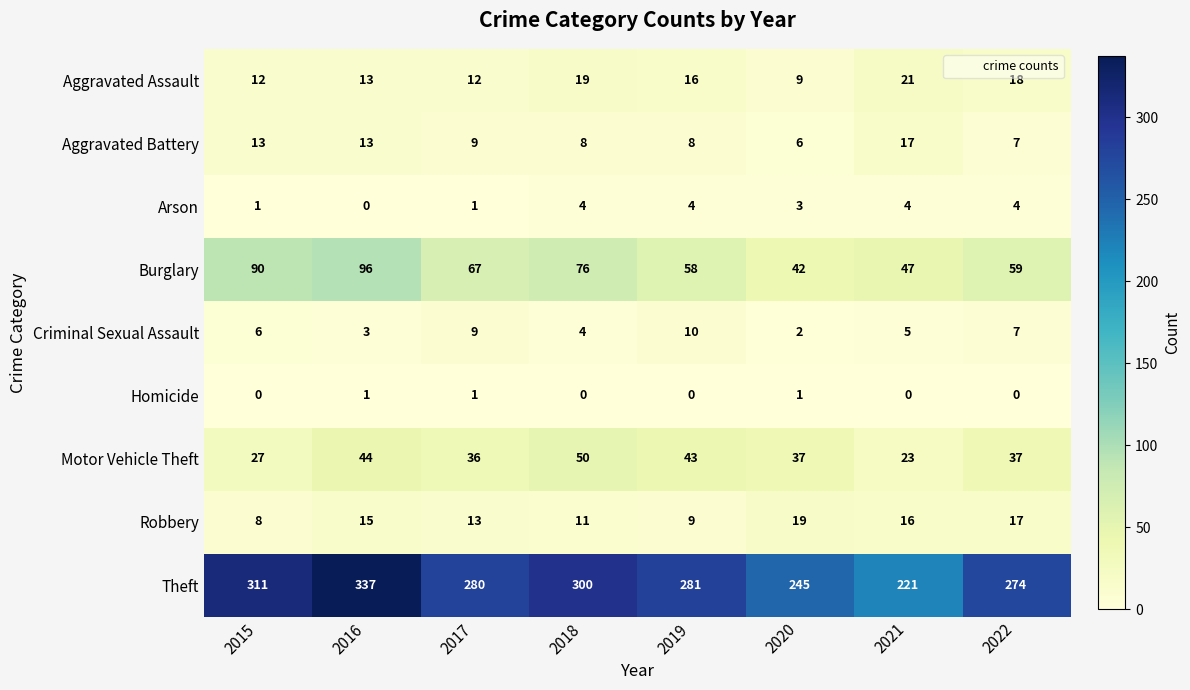

What is the difference between the second highest and second lowest values in the Criminal Sexual Assault series?

6